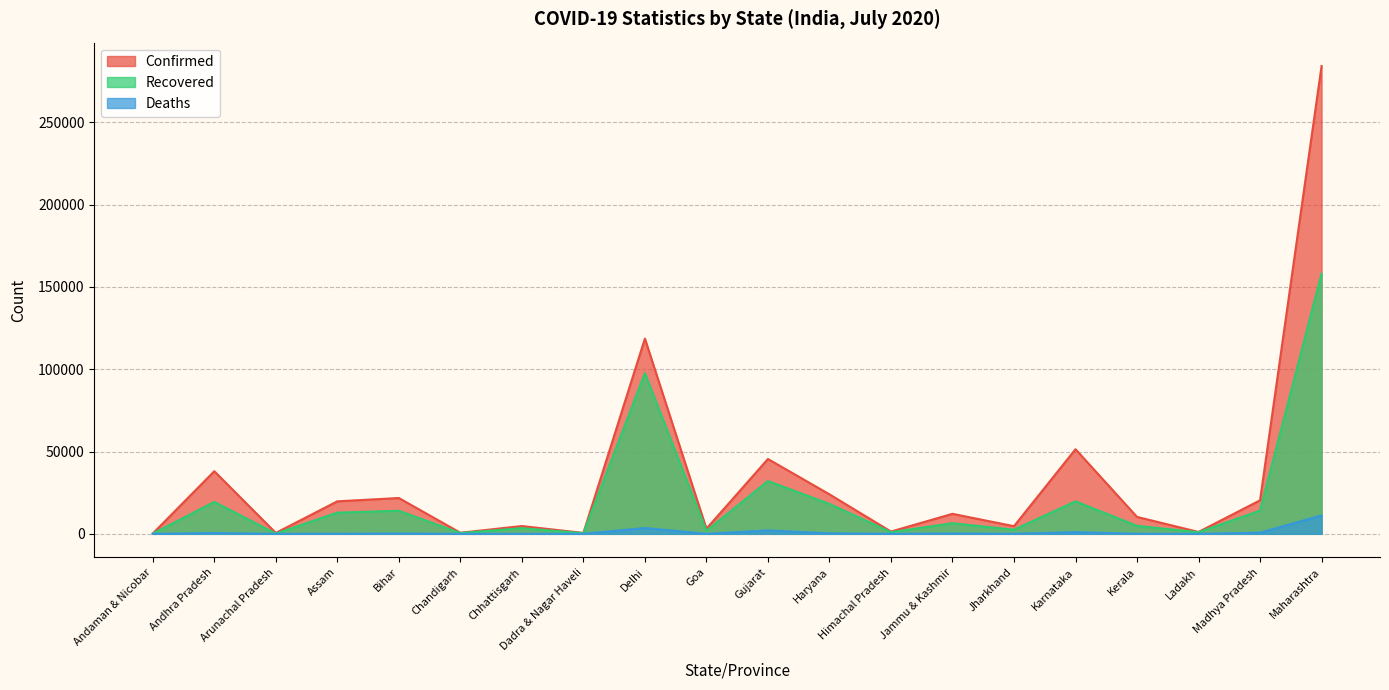

What is the total value across all series at Jammu & Kashmir?

18824